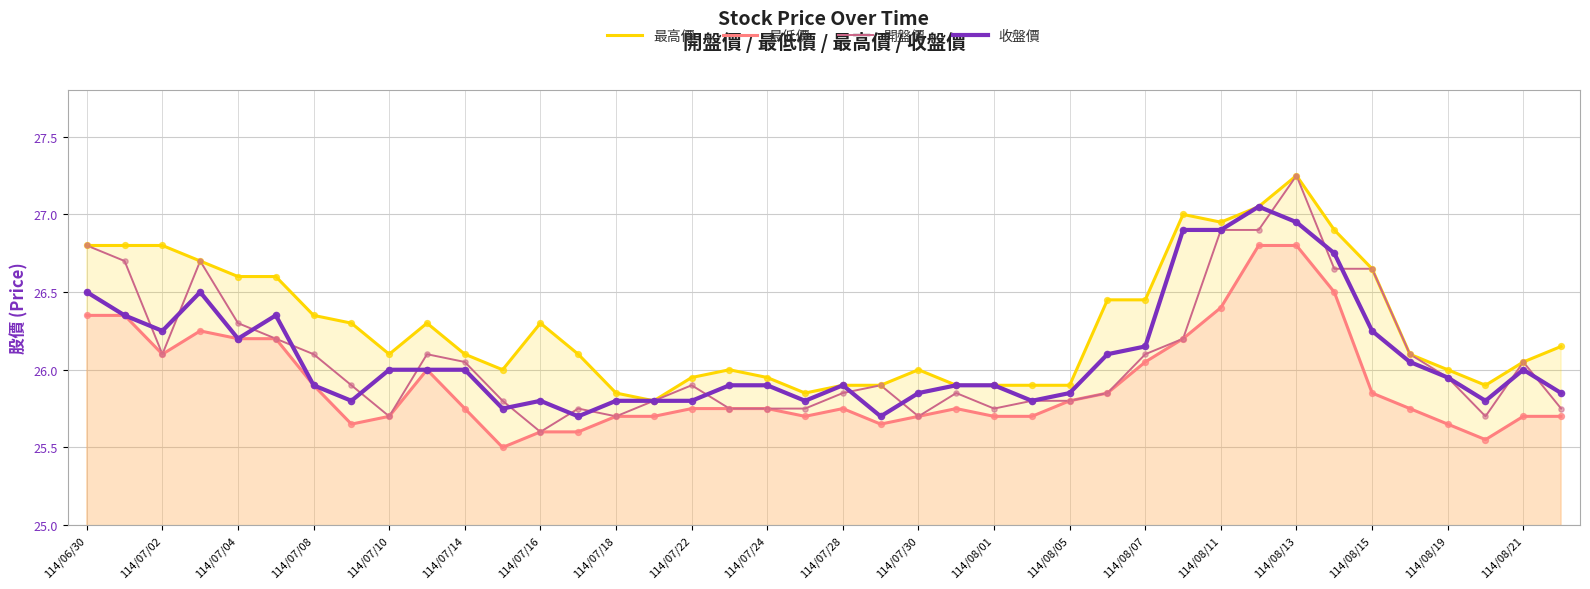

What are all the series names shown in the legend?

最高價, 最低價, 開盤價, 收盤價